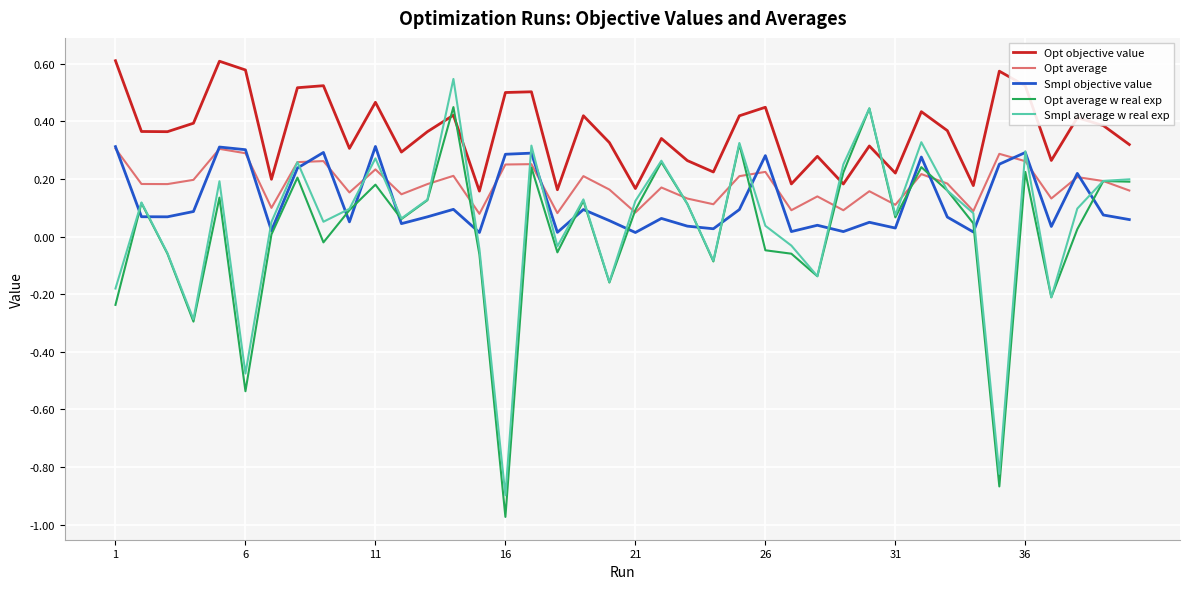

Does the chart display data point markers on the line(s)?

No